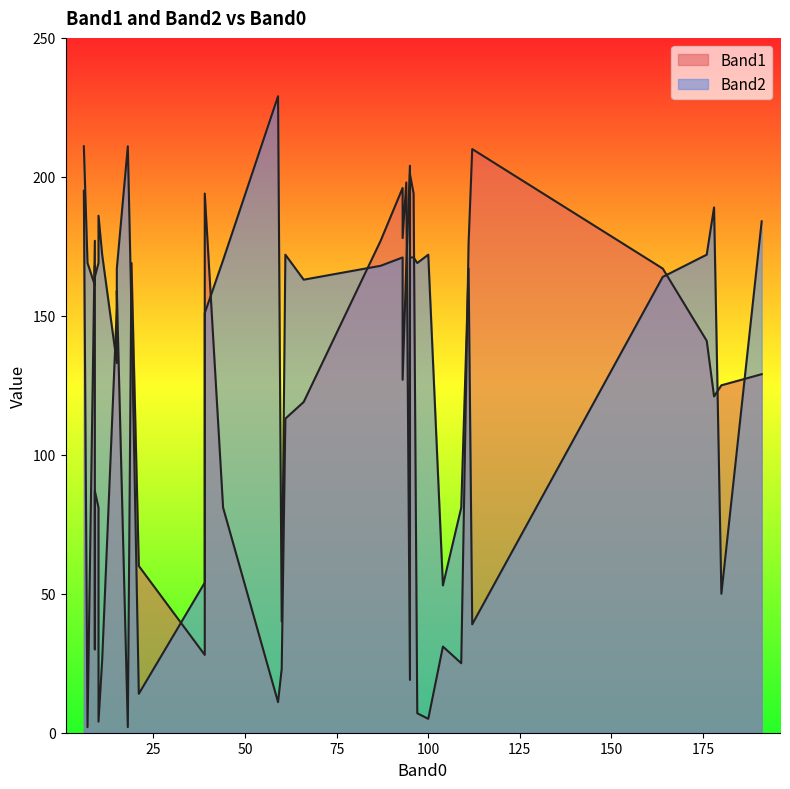

Which series has the widest spread of values?

Band2